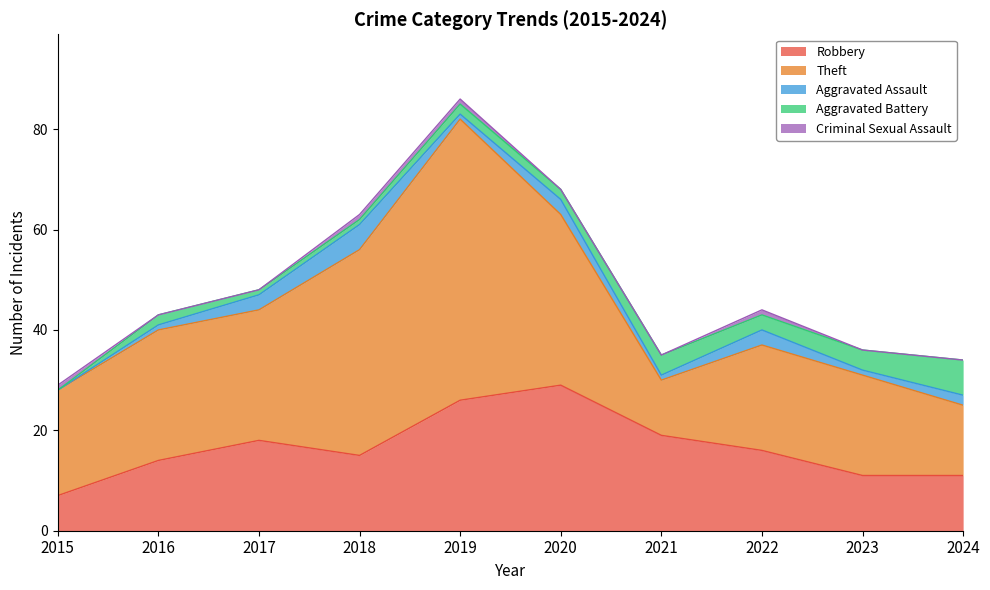

Rank the categories by Aggravated Assault value from lowest to highest.

2015, 2016, 2019, 2021, 2023, 2024, 2017, 2020, 2022, 2018